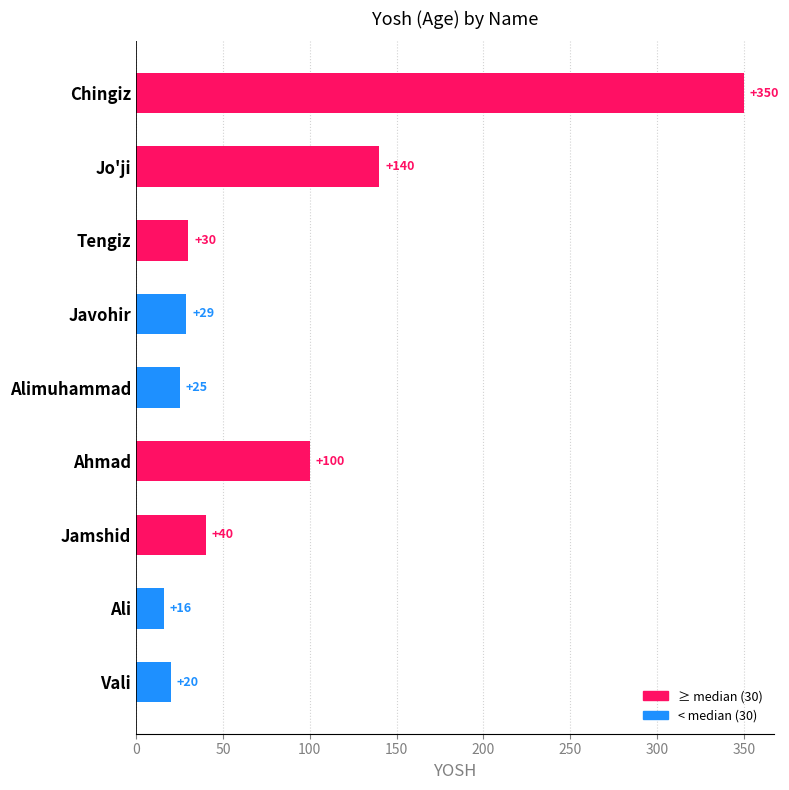

Reading bottom to top, what are all the values shown in this chart?

20	16	40	100	25	29	30	140	350